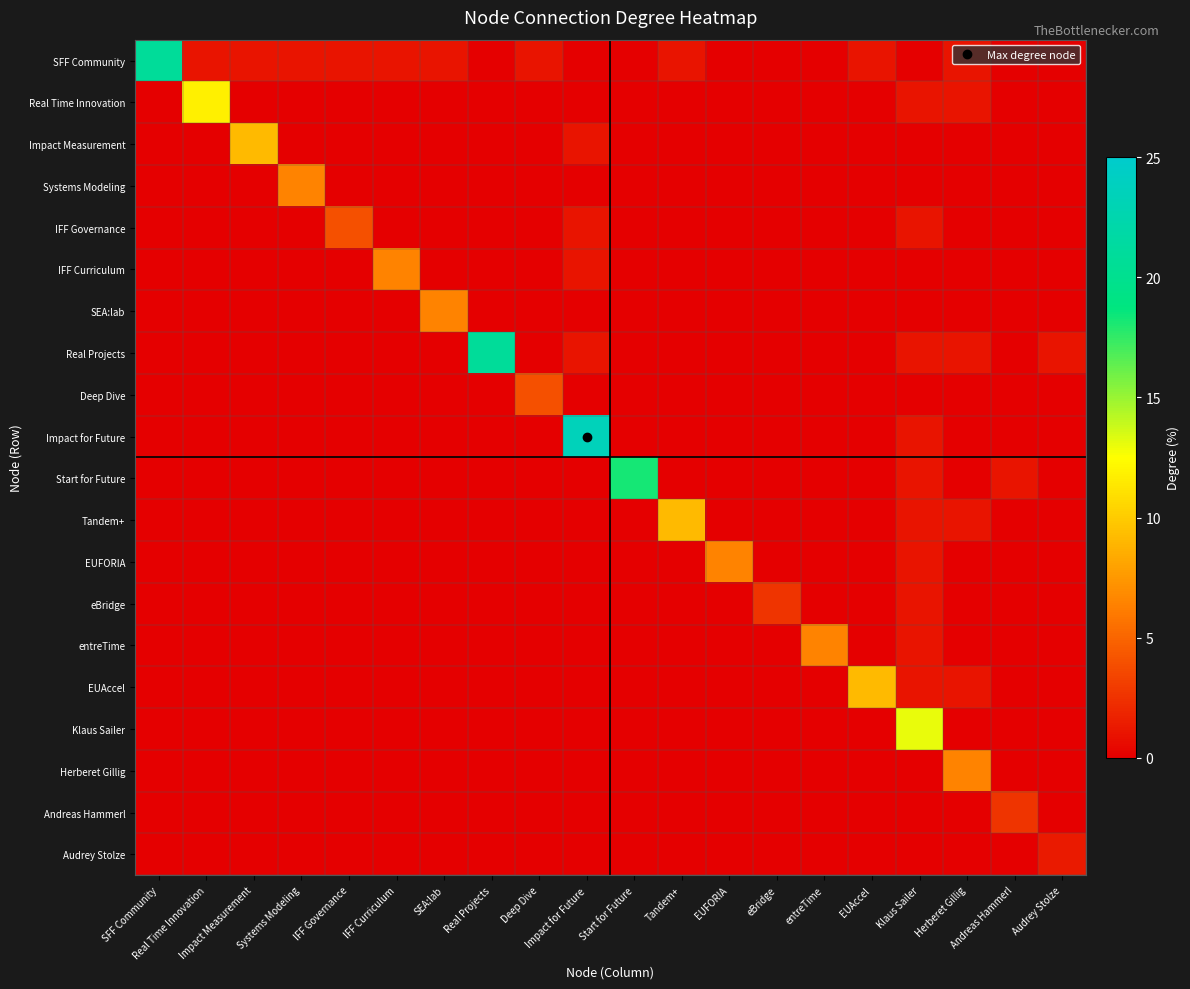

Count the number of data series in this chart.

20